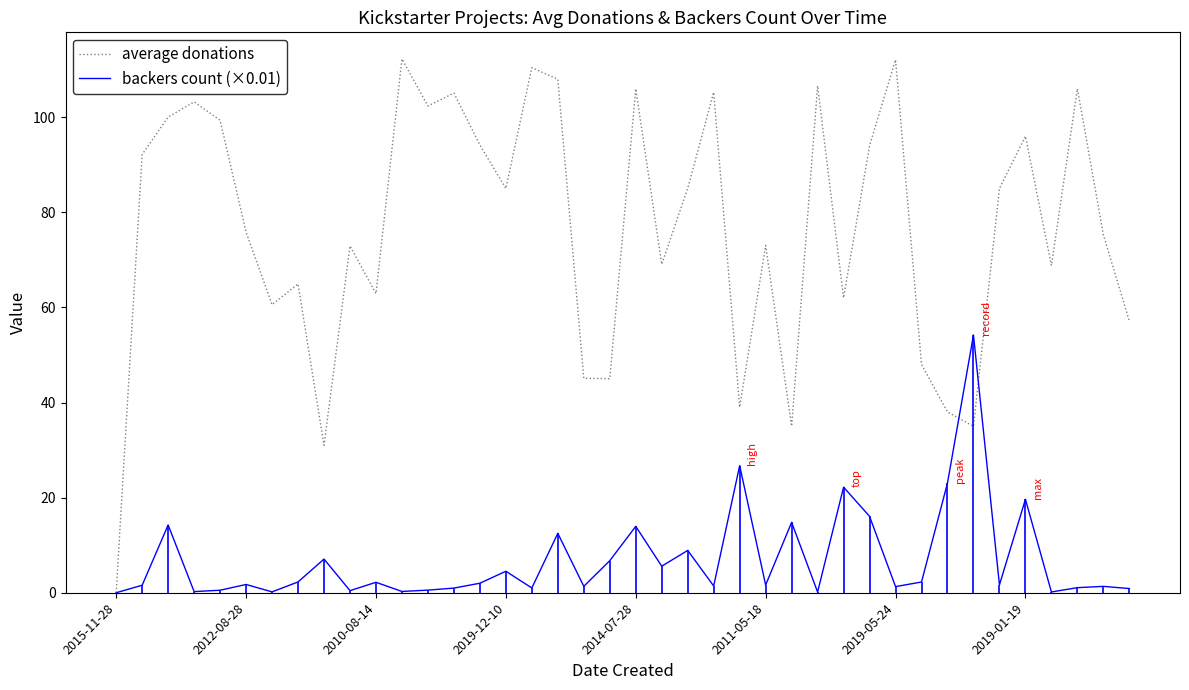

The value of backers count (×0.01) at 32 is 23.1. True or false?

True